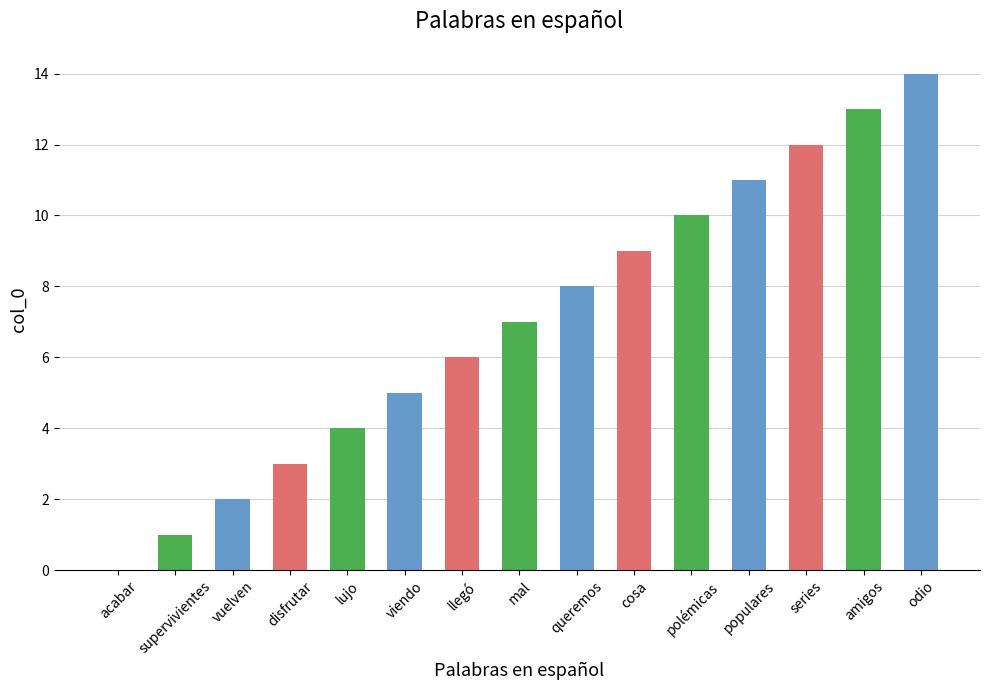

What is the sum of all values?

105